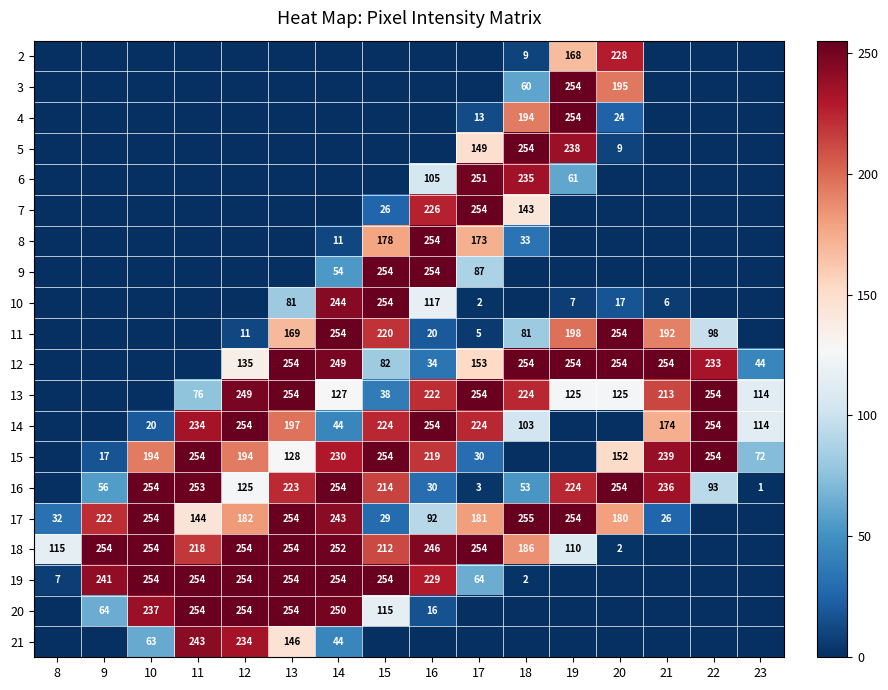

Is the value of 20 at 10 greater than the value of 19 at 11?

No